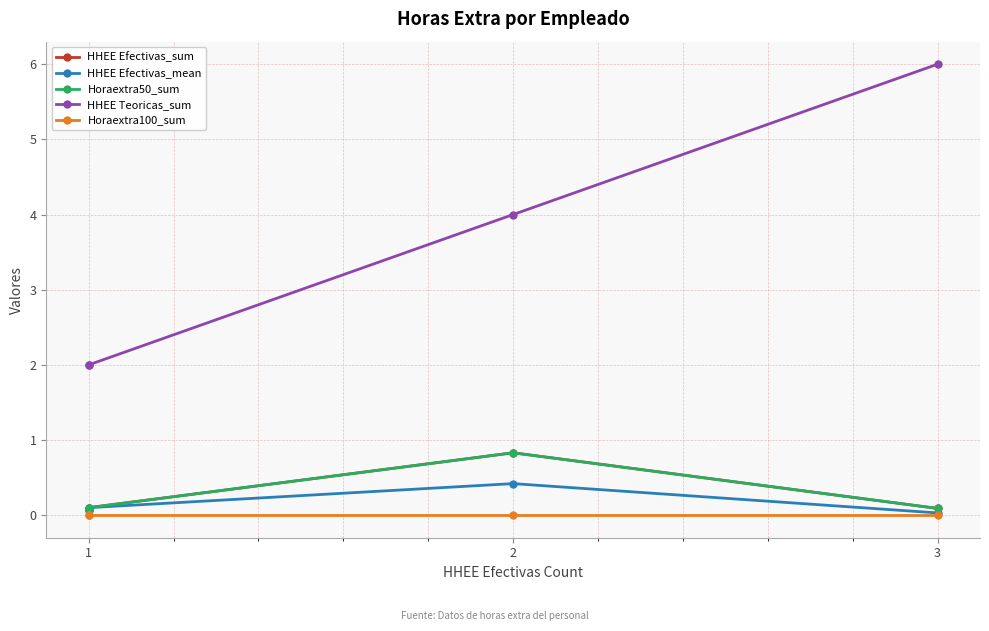

How many categories are shown in the chart?

4